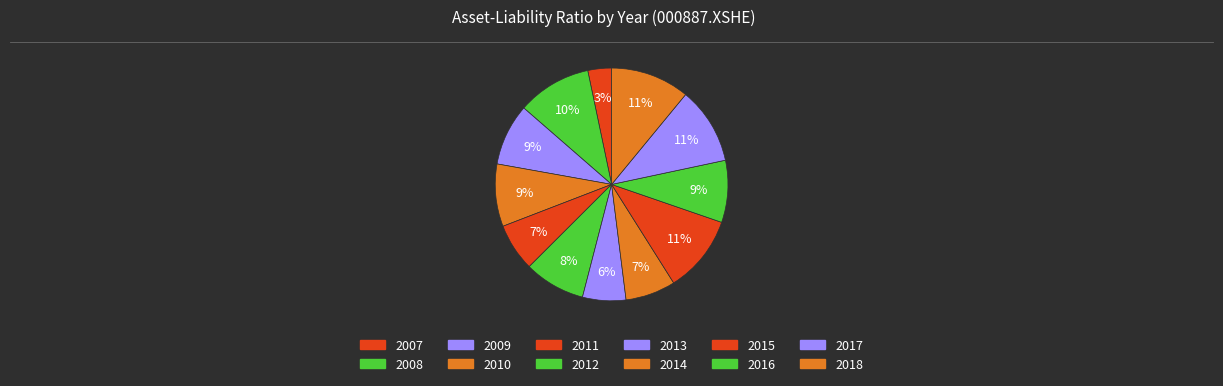

To the nearest percent, what portion does 2017 represent?

11%